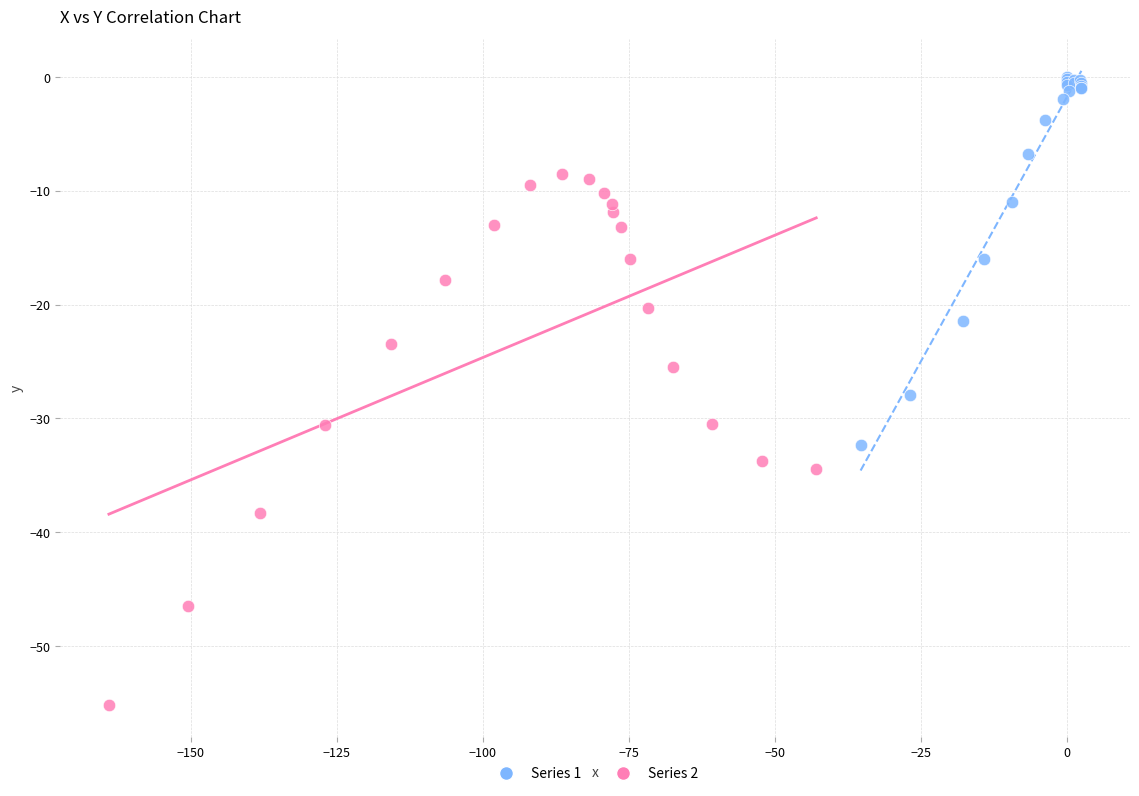

Which series reaches the minimum Y coordinate?

Series 2